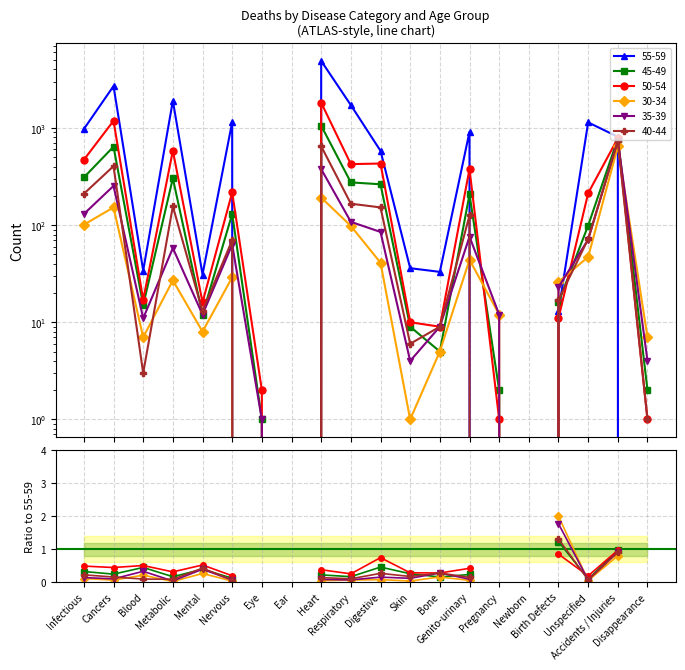

List the series in order of their peak value, lowest first.

50-54/55-59, 45-49/55-59, 40-44/55-59, 35-39/55-59, 30-34/55-59